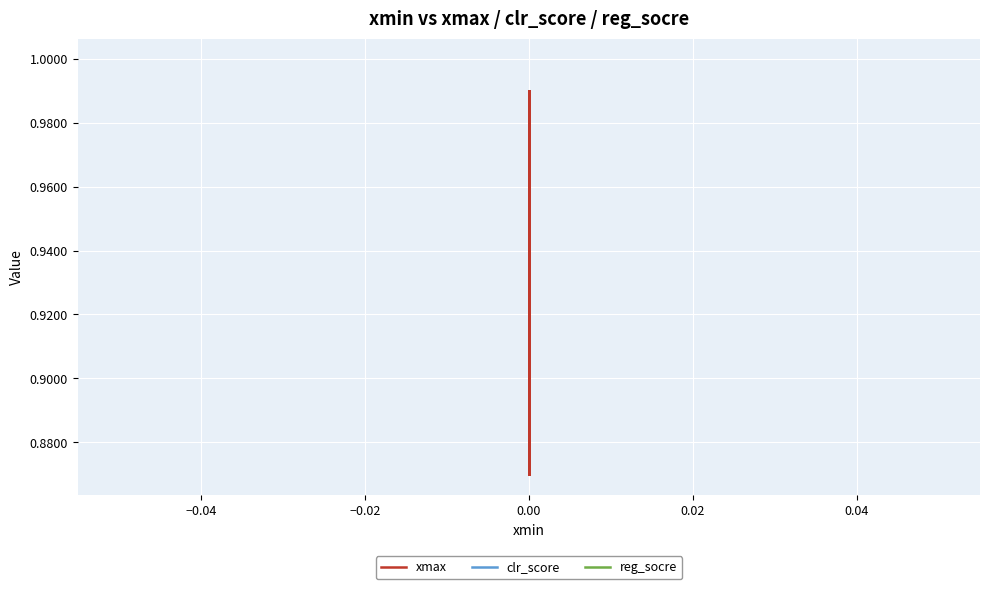

True or false: clr_score and xmax intersect in this chart.

False